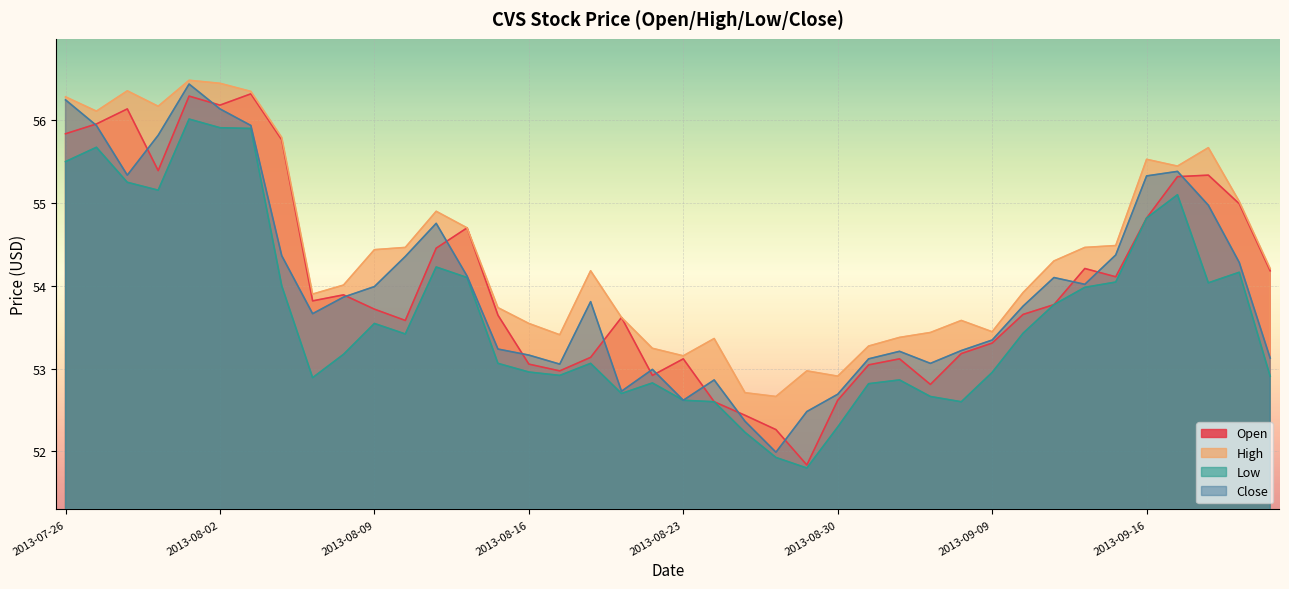

What is the smallest value displayed?

51.8